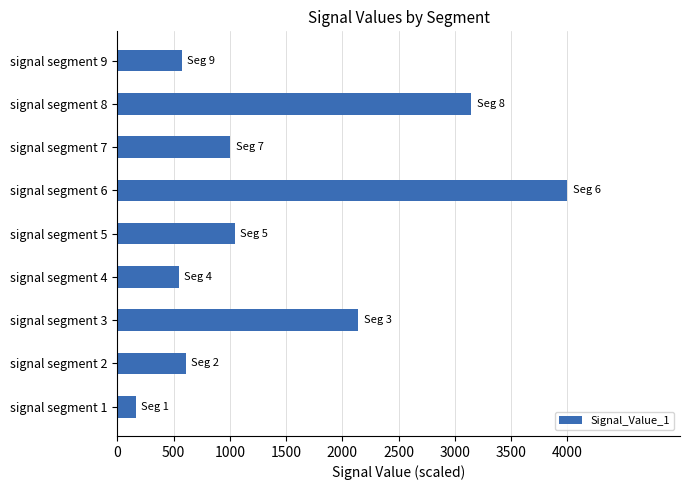

Reading bottom to top, extract all data points from this chart.

162.4	607.2	2140.3	544.6	1042.1	4000.0	1004.8	3143.7	573.1